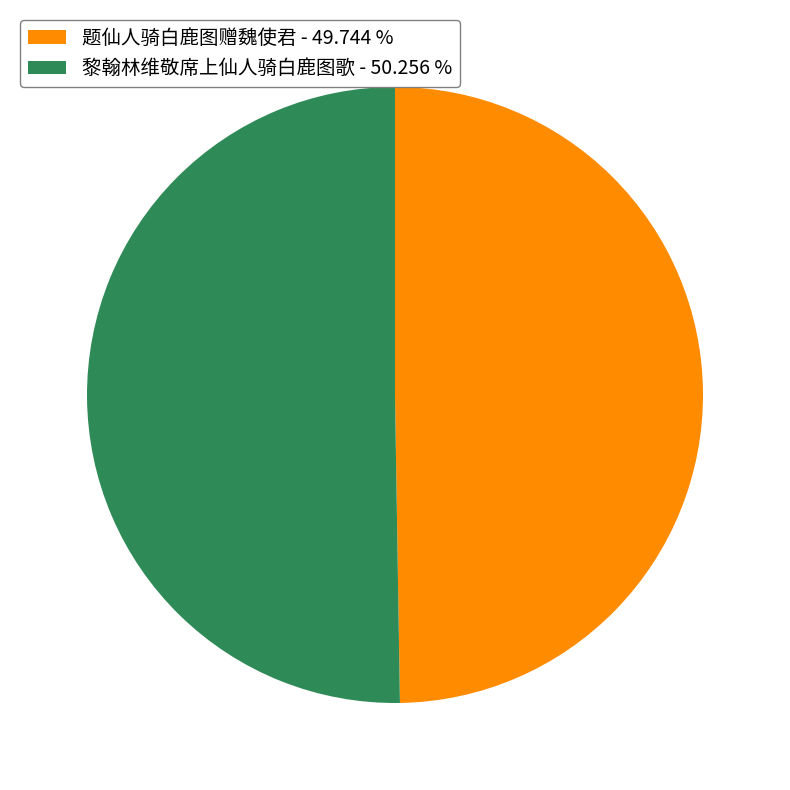

Is it true that 题仙人骑白鹿图赠魏使君 is 50% of the pie?

True